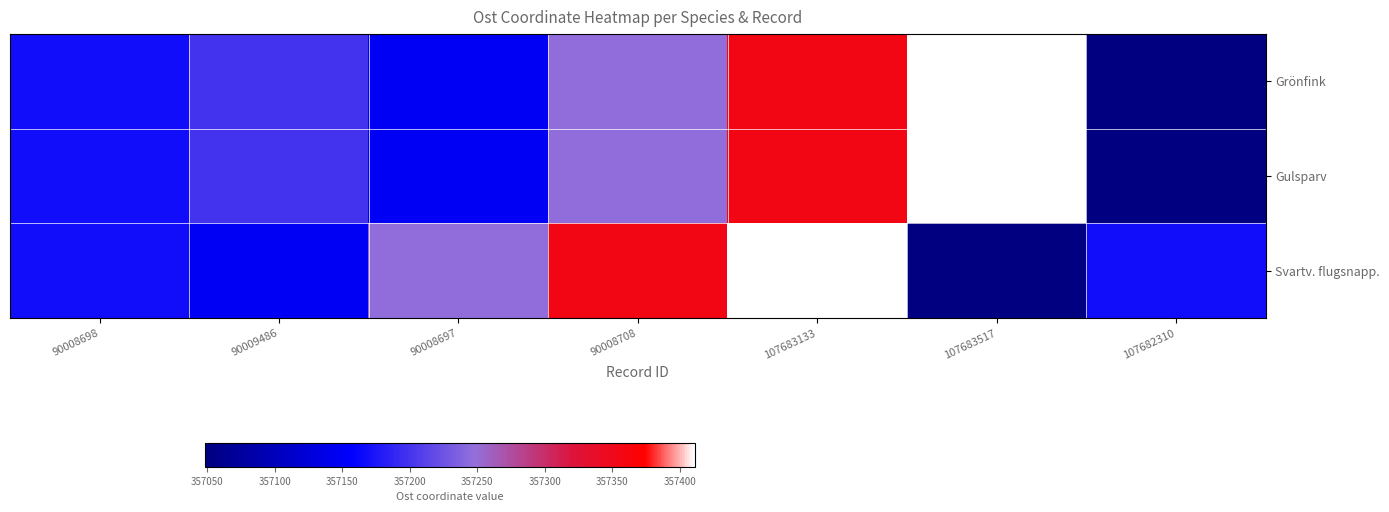

Reading left to right, list all the values displayed in this chart.

Grönfink: 90008698=357168.7	90009486=357199.4	90008697=357149.2	90008708=357246.6	107683133=357356.0	107683517=357411.1	107682310=357048.3
Gulsparv: 90008698=357168.7	90009486=357199.4	90008697=357149.2	90008708=357246.6	107683133=357356.0	107683517=357411.1	107682310=357048.3
Svartv. flugsnapp.: 90008698=357168.7	90009486=357149.2	90008697=357246.6	90008708=357356.0	107683133=357411.1	107683517=357048.3	107682310=357168.7